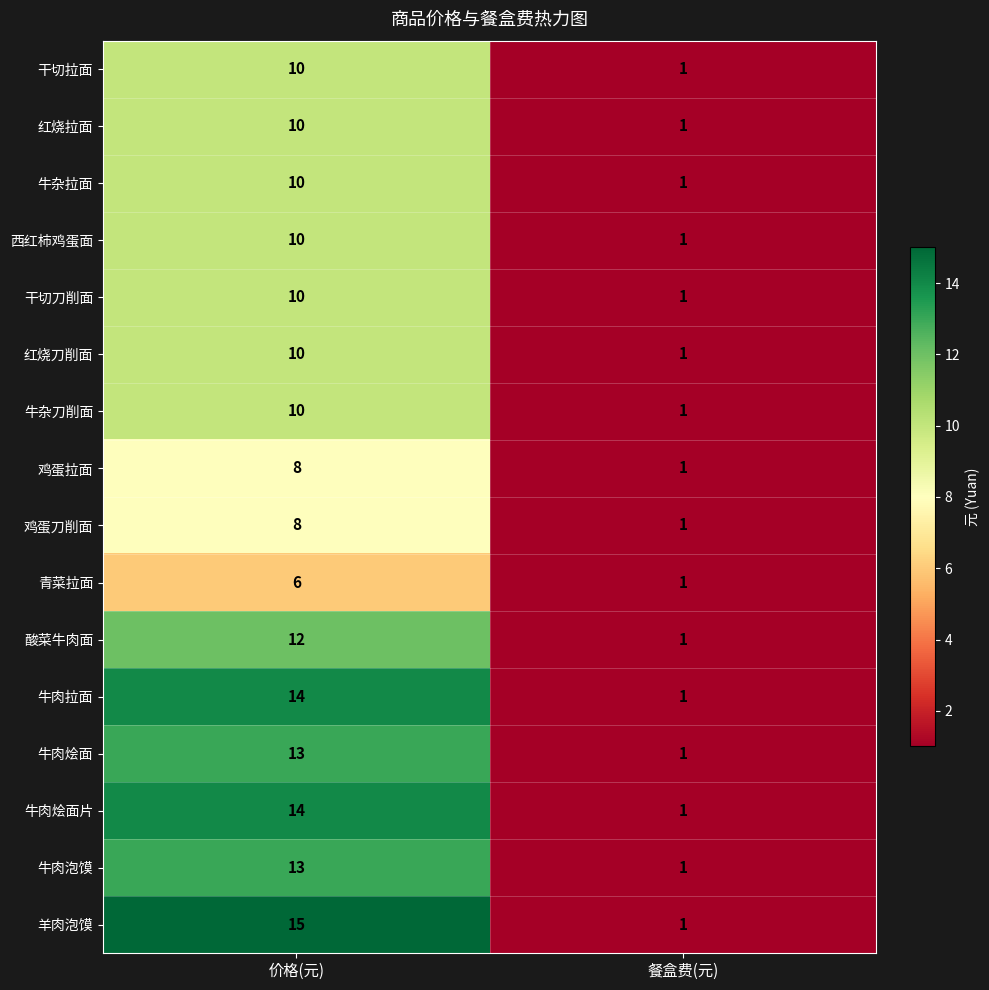

What is the total value across all series at 价格(元)?

173